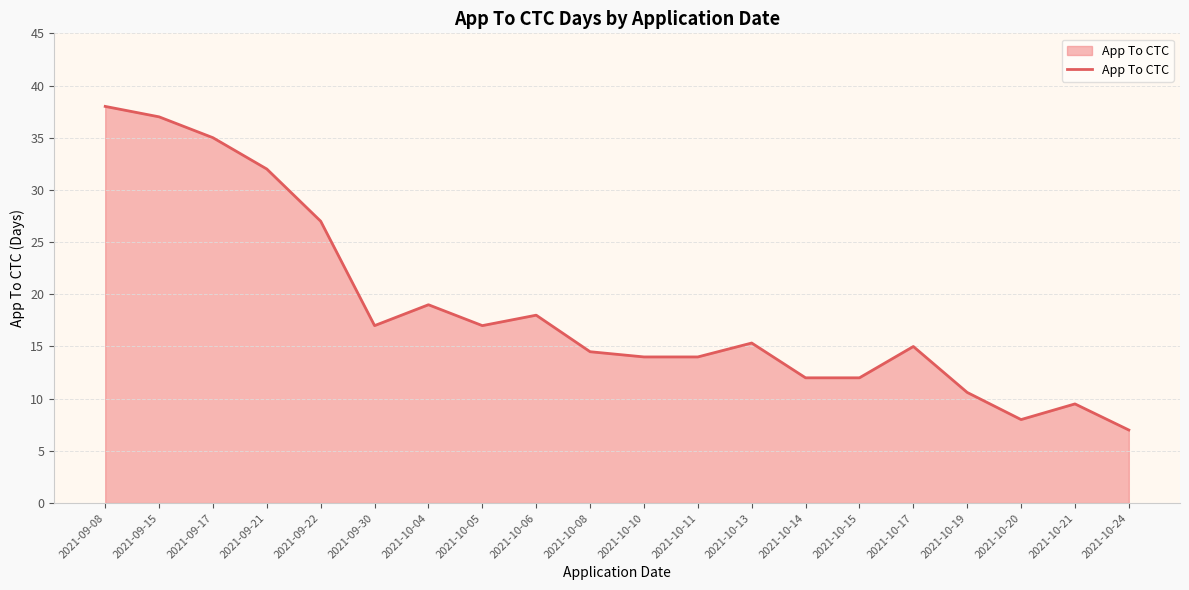

What position from the right is 2021-10-14?

7